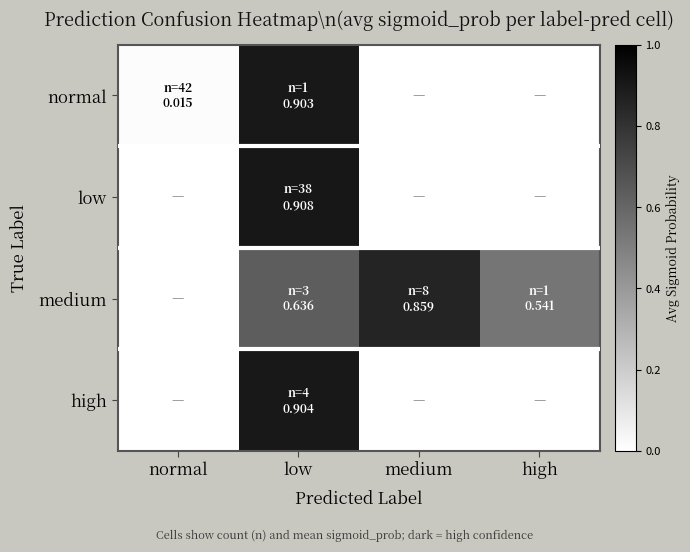

Which has a higher value, low or high?

low